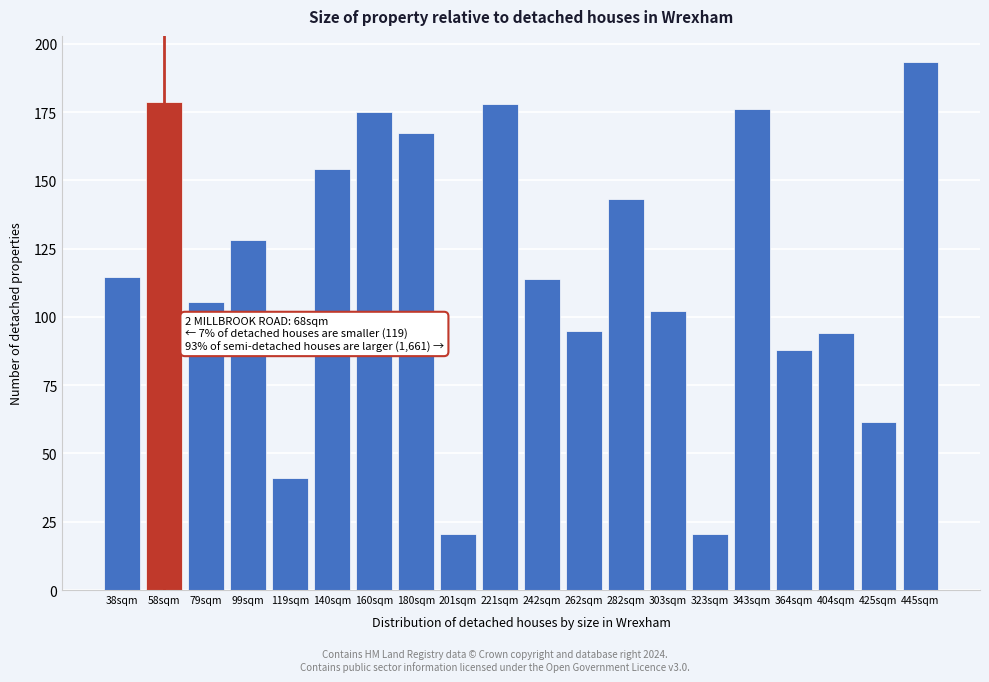

What is the minimum value shown in the chart?

20.5